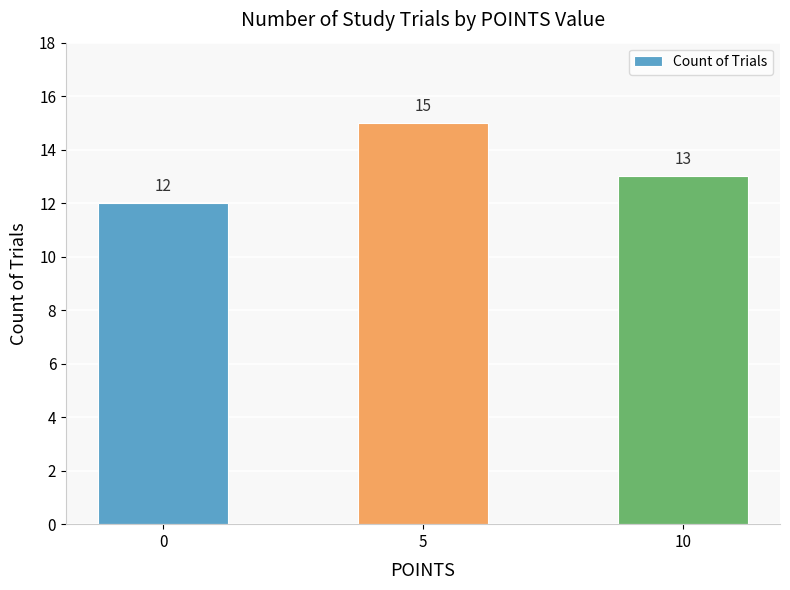

Reading left to right, extract all data points from this chart.

12	15	13